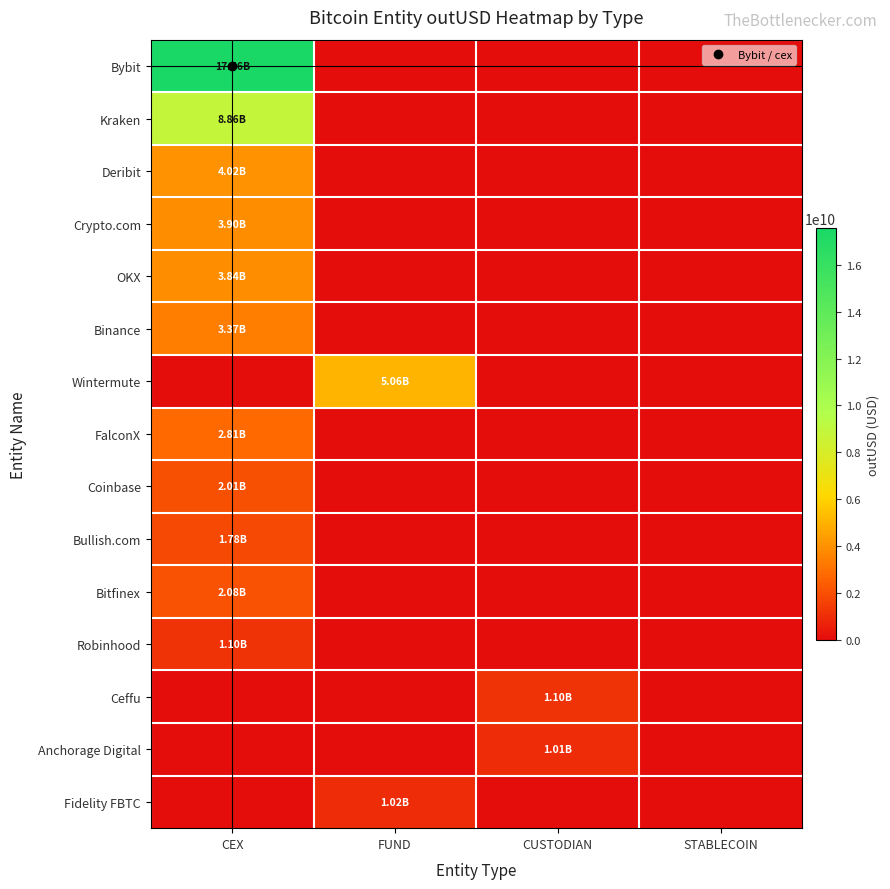

Between CEX and FUND, which series saw the biggest shift?

Bybit